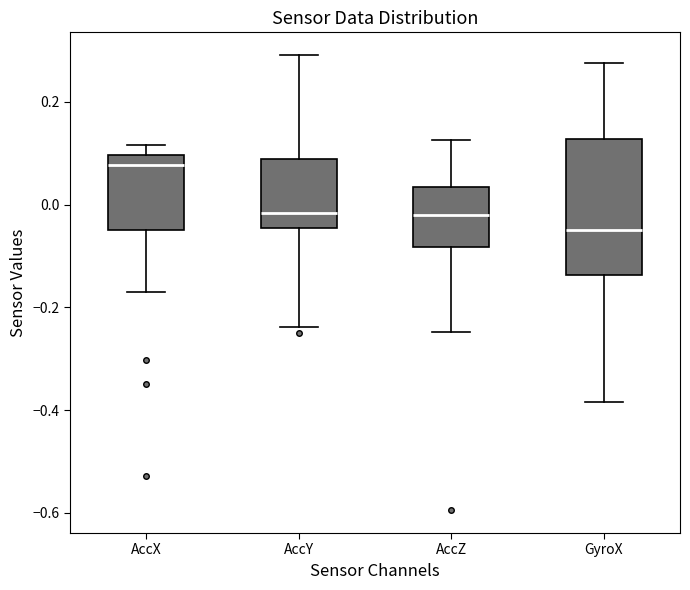

Where does the median line of the box for AccX sit on the y-axis? The values are not printed on the chart, so give them approximately, as read against the axis.

0.08